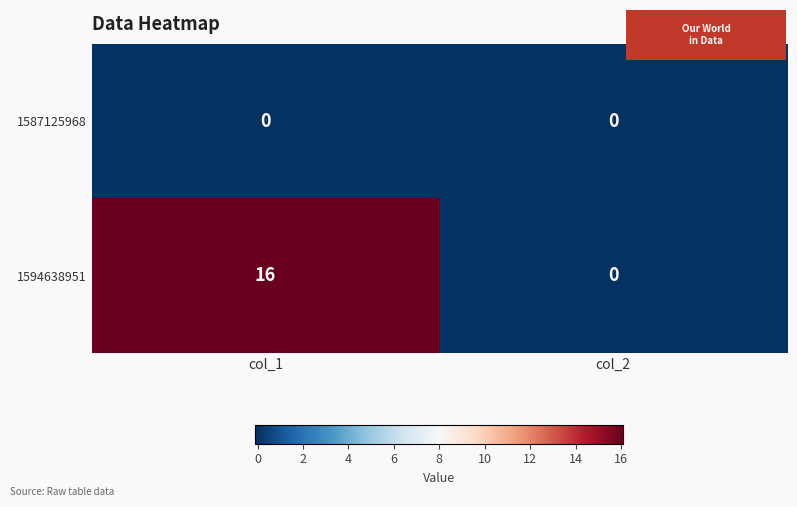

Is it true that 1594638951 equals -10 at col_2?

False